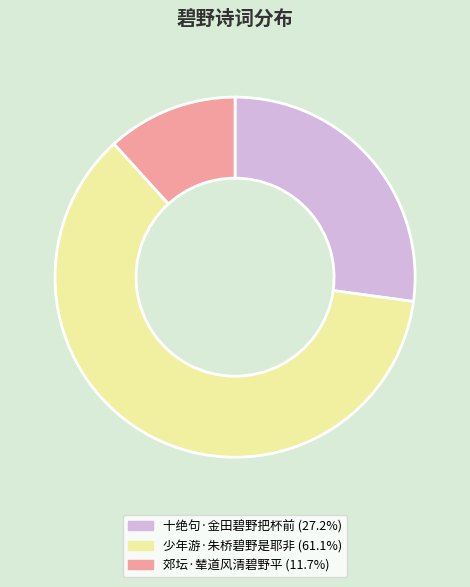

Rank the categories by value from highest to lowest.

少年游·朱桥碧野是耶非, 十绝句·金田碧野把杯前, 郊坛·辇道风清碧野平